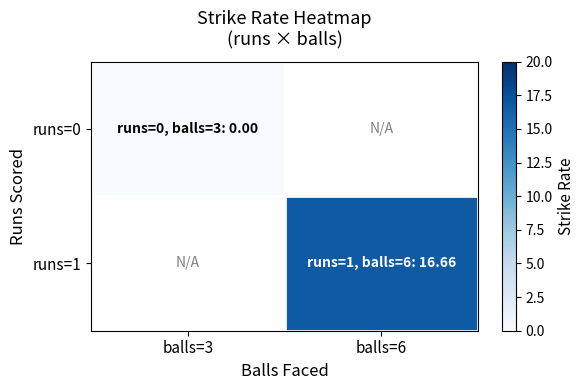

How many positive values does the runs=1 series have?

1